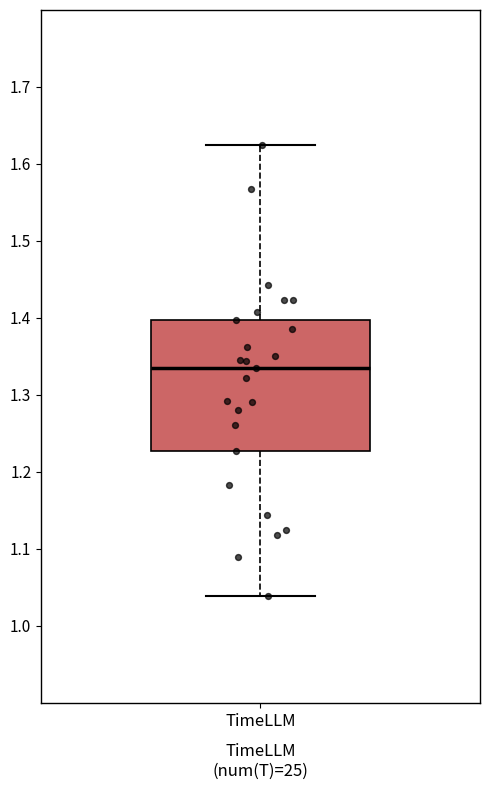

Transcribe this box plot: give where the median line is, the range the box spans, and where the two whiskers end, as read against the y-axis. The values are not printed on the chart, so give them approximately, as read against the axis.

median 1.33, box 1.23 to 1.40, whiskers 1.04 to 1.62